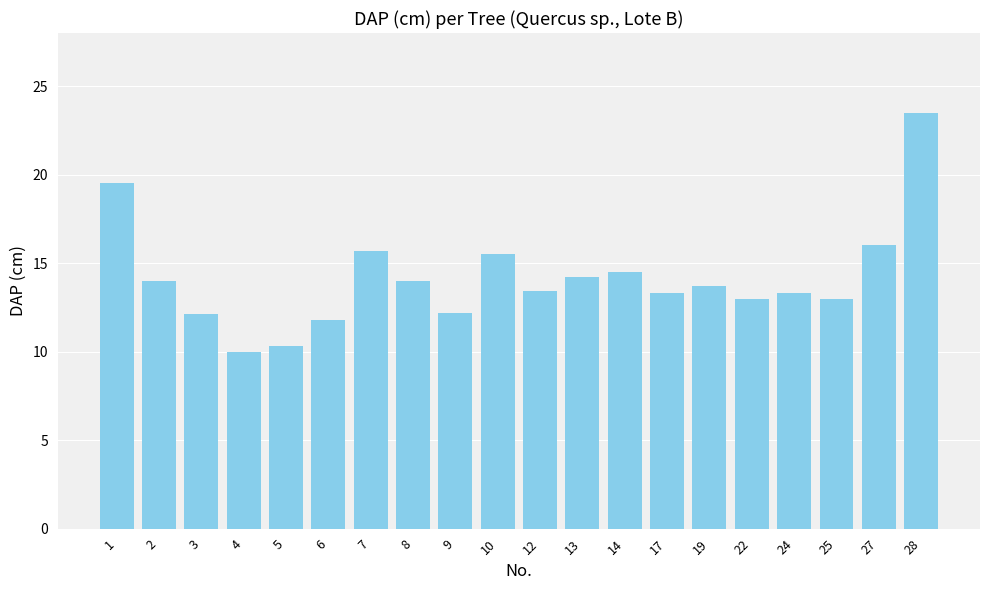

What is the average value?

14.2